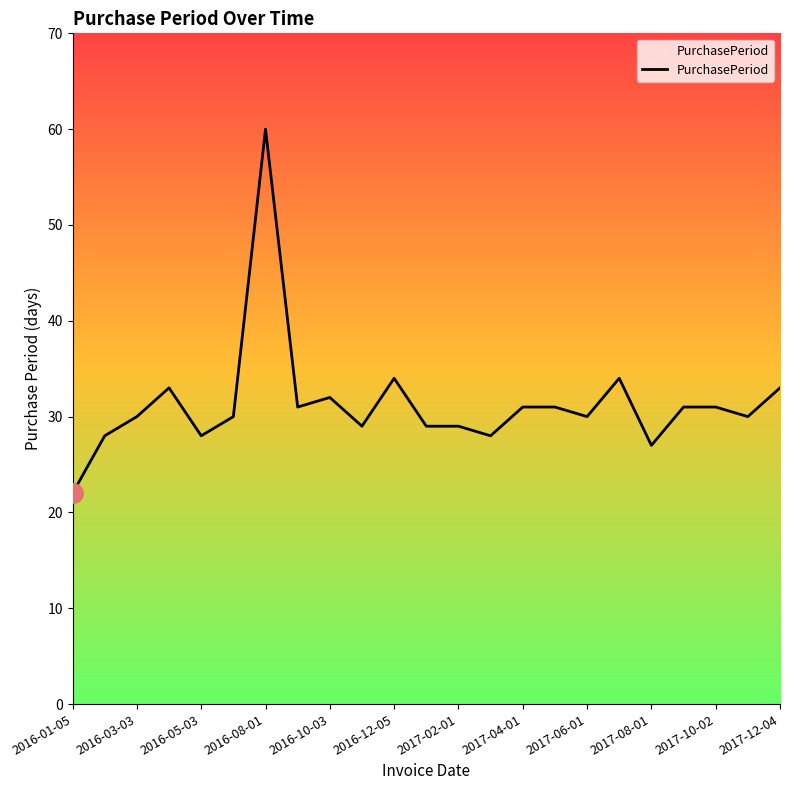

What is the greatest value displayed?

60